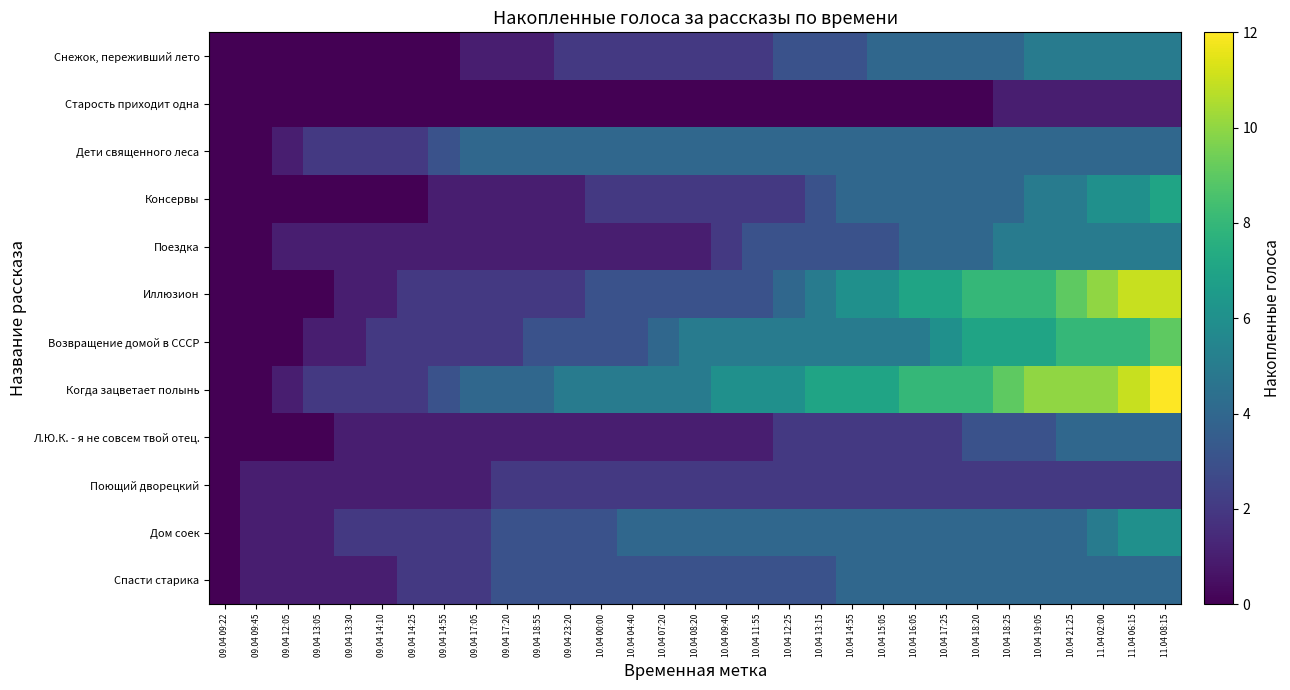

Reading left to right, extract all data points from this chart.

Снежок, переживший лето: 09.04 09:22=0	09.04 09:45=0	09.04 12:05=0	09.04 13:05=0	09.04 13:30=0	09.04 14:10=0	09.04 14:25=0	09.04 14:55=0	09.04 17:05=1	09.04 17:20=1	09.04 18:55=1	09.04 23:20=2	10.04 00:00=2	10.04 04:40=2	10.04 07:20=2	10.04 08:20=2	10.04 09:40=2	10.04 11:55=2	10.04 12:25=3	10.04 13:15=3	10.04 14:55=3	10.04 15:05=4	10.04 16:05=4	10.04 17:25=4	10.04 18:20=4	10.04 18:25=4	10.04 19:05=5	10.04 21:25=5	11.04 02:00=5	11.04 06:15=5	11.04 08:15=5
Старость приходит одна: 09.04 09:22=0	09.04 09:45=0	09.04 12:05=0	09.04 13:05=0	09.04 13:30=0	09.04 14:10=0	09.04 14:25=0	09.04 14:55=0	09.04 17:05=0	09.04 17:20=0	09.04 18:55=0	09.04 23:20=0	10.04 00:00=0	10.04 04:40=0	10.04 07:20=0	10.04 08:20=0	10.04 09:40=0	10.04 11:55=0	10.04 12:25=0	10.04 13:15=0	10.04 14:55=0	10.04 15:05=0	10.04 16:05=0	10.04 17:25=0	10.04 18:20=0	10.04 18:25=1	10.04 19:05=1	10.04 21:25=1	11.04 02:00=1	11.04 06:15=1	11.04 08:15=1
Дети священного леса: 09.04 09:22=0	09.04 09:45=0	09.04 12:05=1	09.04 13:05=2	09.04 13:30=2	09.04 14:10=2	09.04 14:25=2	09.04 14:55=3	09.04 17:05=4	09.04 17:20=4	09.04 18:55=4	09.04 23:20=4	10.04 00:00=4	10.04 04:40=4	10.04 07:20=4	10.04 08:20=4	10.04 09:40=4	10.04 11:55=4	10.04 12:25=4	10.04 13:15=4	10.04 14:55=4	10.04 15:05=4	10.04 16:05=4	10.04 17:25=4	10.04 18:20=4	10.04 18:25=4	10.04 19:05=4	10.04 21:25=4	11.04 02:00=4	11.04 06:15=4	11.04 08:15=4
Консервы: 09.04 09:22=0	09.04 09:45=0	09.04 12:05=0	09.04 13:05=0	09.04 13:30=0	09.04 14:10=0	09.04 14:25=0	09.04 14:55=1	09.04 17:05=1	09.04 17:20=1	09.04 18:55=1	09.04 23:20=1	10.04 00:00=2	10.04 04:40=2	10.04 07:20=2	10.04 08:20=2	10.04 09:40=2	10.04 11:55=2	10.04 12:25=2	10.04 13:15=3	10.04 14:55=4	10.04 15:05=4	10.04 16:05=4	10.04 17:25=4	10.04 18:20=4	10.04 18:25=4	10.04 19:05=5	10.04 21:25=5	11.04 02:00=6	11.04 06:15=6	11.04 08:15=7
Поездка: 09.04 09:22=0	09.04 09:45=0	09.04 12:05=1	09.04 13:05=1	09.04 13:30=1	09.04 14:10=1	09.04 14:25=1	09.04 14:55=1	09.04 17:05=1	09.04 17:20=1	09.04 18:55=1	09.04 23:20=1	10.04 00:00=1	10.04 04:40=1	10.04 07:20=1	10.04 08:20=1	10.04 09:40=2	10.04 11:55=3	10.04 12:25=3	10.04 13:15=3	10.04 14:55=3	10.04 15:05=3	10.04 16:05=4	10.04 17:25=4	10.04 18:20=4	10.04 18:25=5	10.04 19:05=5	10.04 21:25=5	11.04 02:00=5	11.04 06:15=5	11.04 08:15=5
Иллюзион: 09.04 09:22=0	09.04 09:45=0	09.04 12:05=0	09.04 13:05=0	09.04 13:30=1	09.04 14:10=1	09.04 14:25=2	09.04 14:55=2	09.04 17:05=2	09.04 17:20=2	09.04 18:55=2	09.04 23:20=2	10.04 00:00=3	10.04 04:40=3	10.04 07:20=3	10.04 08:20=3	10.04 09:40=3	10.04 11:55=3	10.04 12:25=4	10.04 13:15=5	10.04 14:55=6	10.04 15:05=6	10.04 16:05=7	10.04 17:25=7	10.04 18:20=8	10.04 18:25=8	10.04 19:05=8	10.04 21:25=9	11.04 02:00=10	11.04 06:15=11	11.04 08:15=11
Возвращение домой в СССР: 09.04 09:22=0	09.04 09:45=0	09.04 12:05=0	09.04 13:05=1	09.04 13:30=1	09.04 14:10=2	09.04 14:25=2	09.04 14:55=2	09.04 17:05=2	09.04 17:20=2	09.04 18:55=3	09.04 23:20=3	10.04 00:00=3	10.04 04:40=3	10.04 07:20=4	10.04 08:20=5	10.04 09:40=5	10.04 11:55=5	10.04 12:25=5	10.04 13:15=5	10.04 14:55=5	10.04 15:05=5	10.04 16:05=5	10.04 17:25=6	10.04 18:20=7	10.04 18:25=7	10.04 19:05=7	10.04 21:25=8	11.04 02:00=8	11.04 06:15=8	11.04 08:15=9
Когда зацветает полынь: 09.04 09:22=0	09.04 09:45=0	09.04 12:05=1	09.04 13:05=2	09.04 13:30=2	09.04 14:10=2	09.04 14:25=2	09.04 14:55=3	09.04 17:05=4	09.04 17:20=4	09.04 18:55=4	09.04 23:20=5	10.04 00:00=5	10.04 04:40=5	10.04 07:20=5	10.04 08:20=5	10.04 09:40=6	10.04 11:55=6	10.04 12:25=6	10.04 13:15=7	10.04 14:55=7	10.04 15:05=7	10.04 16:05=8	10.04 17:25=8	10.04 18:20=8	10.04 18:25=9	10.04 19:05=10	10.04 21:25=10	11.04 02:00=10	11.04 06:15=11	11.04 08:15=12
Л.Ю.К. - я не совсем твой отец.: 09.04 09:22=0	09.04 09:45=0	09.04 12:05=0	09.04 13:05=0	09.04 13:30=1	09.04 14:10=1	09.04 14:25=1	09.04 14:55=1	09.04 17:05=1	09.04 17:20=1	09.04 18:55=1	09.04 23:20=1	10.04 00:00=1	10.04 04:40=1	10.04 07:20=1	10.04 08:20=1	10.04 09:40=1	10.04 11:55=1	10.04 12:25=2	10.04 13:15=2	10.04 14:55=2	10.04 15:05=2	10.04 16:05=2	10.04 17:25=2	10.04 18:20=3	10.04 18:25=3	10.04 19:05=3	10.04 21:25=4	11.04 02:00=4	11.04 06:15=4	11.04 08:15=4
Поющий дворецкий: 09.04 09:22=0	09.04 09:45=1	09.04 12:05=1	09.04 13:05=1	09.04 13:30=1	09.04 14:10=1	09.04 14:25=1	09.04 14:55=1	09.04 17:05=1	09.04 17:20=2	09.04 18:55=2	09.04 23:20=2	10.04 00:00=2	10.04 04:40=2	10.04 07:20=2	10.04 08:20=2	10.04 09:40=2	10.04 11:55=2	10.04 12:25=2	10.04 13:15=2	10.04 14:55=2	10.04 15:05=2	10.04 16:05=2	10.04 17:25=2	10.04 18:20=2	10.04 18:25=2	10.04 19:05=2	10.04 21:25=2	11.04 02:00=2	11.04 06:15=2	11.04 08:15=2
Дом соек: 09.04 09:22=0	09.04 09:45=1	09.04 12:05=1	09.04 13:05=1	09.04 13:30=2	09.04 14:10=2	09.04 14:25=2	09.04 14:55=2	09.04 17:05=2	09.04 17:20=3	09.04 18:55=3	09.04 23:20=3	10.04 00:00=3	10.04 04:40=4	10.04 07:20=4	10.04 08:20=4	10.04 09:40=4	10.04 11:55=4	10.04 12:25=4	10.04 13:15=4	10.04 14:55=4	10.04 15:05=4	10.04 16:05=4	10.04 17:25=4	10.04 18:20=4	10.04 18:25=4	10.04 19:05=4	10.04 21:25=4	11.04 02:00=5	11.04 06:15=6	11.04 08:15=6
Спасти старика: 09.04 09:22=0	09.04 09:45=1	09.04 12:05=1	09.04 13:05=1	09.04 13:30=1	09.04 14:10=1	09.04 14:25=2	09.04 14:55=2	09.04 17:05=2	09.04 17:20=3	09.04 18:55=3	09.04 23:20=3	10.04 00:00=3	10.04 04:40=3	10.04 07:20=3	10.04 08:20=3	10.04 09:40=3	10.04 11:55=3	10.04 12:25=3	10.04 13:15=3	10.04 14:55=4	10.04 15:05=4	10.04 16:05=4	10.04 17:25=4	10.04 18:20=4	10.04 18:25=4	10.04 19:05=4	10.04 21:25=4	11.04 02:00=4	11.04 06:15=4	11.04 08:15=4